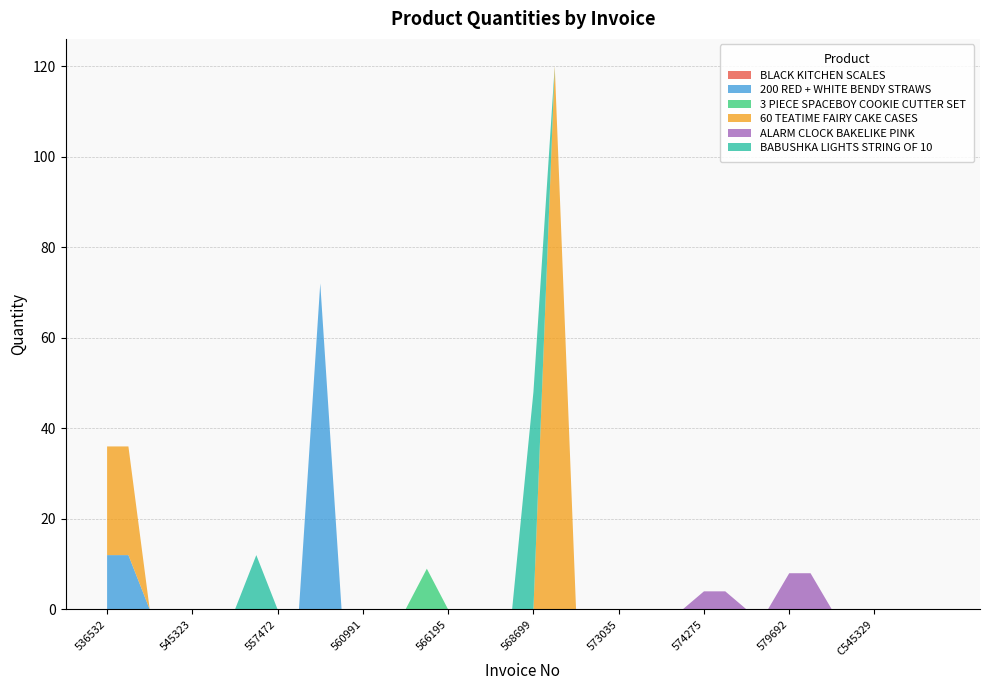

Reading left to right, extract all data points from this chart.

BLACK KITCHEN SCALES: 536532=0	537868=0	543037=0	544156=0	545323=0	545332=0	546869=0	547390=0	557472=0	557474=0	557621=0	557754=0	560991=0	562844=0	563100=0	565124=0	566195=0	566773=0	567306=0	567505=0	568699=0	570681=0	570725=0	570793=0	573035=0	573108=0	573195=0	573200=0	574275=0	574694=0	577314=0	578811=0	579692=0	580638=0	581476=0	581491=0	C545329=0	C545330=0	C547388=0	C565050=0
200 RED + WHITE BENDY STRAWS: 536532=12	537868=12	543037=0	544156=0	545323=0	545332=0	546869=0	547390=0	557472=0	557474=0	557621=72	557754=0	560991=0	562844=0	563100=0	565124=0	566195=0	566773=0	567306=0	567505=0	568699=0	570681=0	570725=0	570793=0	573035=0	573108=0	573195=0	573200=0	574275=0	574694=0	577314=0	578811=0	579692=0	580638=0	581476=0	581491=0	C545329=0	C545330=0	C547388=0	C565050=0
3 PIECE SPACEBOY COOKIE CUTTER SET: 536532=0	537868=0	543037=0	544156=0	545323=0	545332=0	546869=0	547390=0	557472=0	557474=0	557621=0	557754=0	560991=0	562844=0	563100=0	565124=9	566195=0	566773=0	567306=0	567505=0	568699=0	570681=0	570725=0	570793=0	573035=0	573108=0	573195=0	573200=0	574275=0	574694=0	577314=0	578811=0	579692=0	580638=0	581476=0	581491=0	C545329=0	C545330=0	C547388=0	C565050=0
60 TEATIME FAIRY CAKE CASES: 536532=24	537868=24	543037=0	544156=0	545323=0	545332=0	546869=0	547390=0	557472=0	557474=0	557621=0	557754=0	560991=0	562844=0	563100=0	565124=0	566195=0	566773=0	567306=0	567505=0	568699=0	570681=120	570725=0	570793=0	573035=0	573108=0	573195=0	573200=0	574275=0	574694=0	577314=0	578811=0	579692=0	580638=0	581476=0	581491=0	C545329=0	C545330=0	C547388=0	C565050=0
ALARM CLOCK BAKELIKE PINK: 536532=0	537868=0	543037=0	544156=0	545323=0	545332=0	546869=0	547390=0	557472=0	557474=0	557621=0	557754=0	560991=0	562844=0	563100=0	565124=0	566195=0	566773=0	567306=0	567505=0	568699=0	570681=0	570725=0	570793=0	573035=0	573108=0	573195=0	573200=0	574275=4	574694=4	577314=0	578811=0	579692=8	580638=8	581476=0	581491=0	C545329=0	C545330=0	C547388=0	C565050=0
BABUSHKA LIGHTS STRING OF 10: 536532=0	537868=0	543037=0	544156=0	545323=0	545332=0	546869=0	547390=12	557472=0	557474=0	557621=0	557754=0	560991=0	562844=0	563100=0	565124=0	566195=0	566773=0	567306=0	567505=0	568699=48	570681=0	570725=0	570793=0	573035=0	573108=0	573195=0	573200=0	574275=0	574694=0	577314=0	578811=0	579692=0	580638=0	581476=0	581491=0	C545329=0	C545330=0	C547388=0	C565050=0